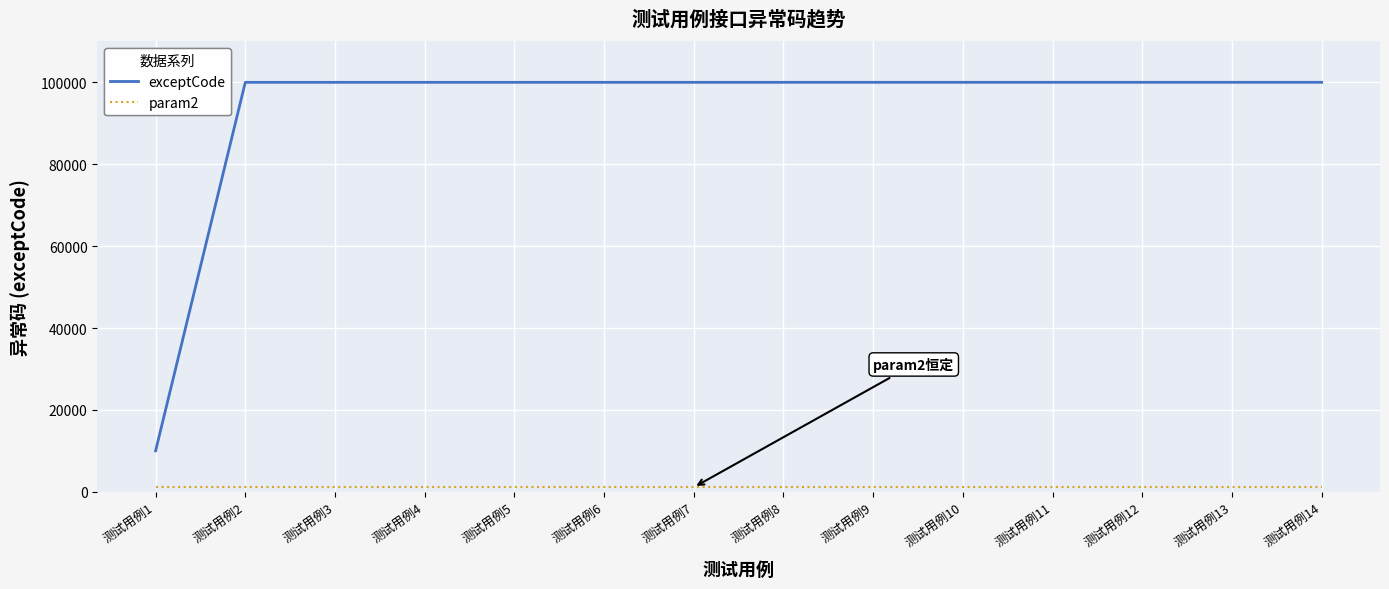

At 测试用例7, list the series in order from largest to smallest.

exceptCode, param2